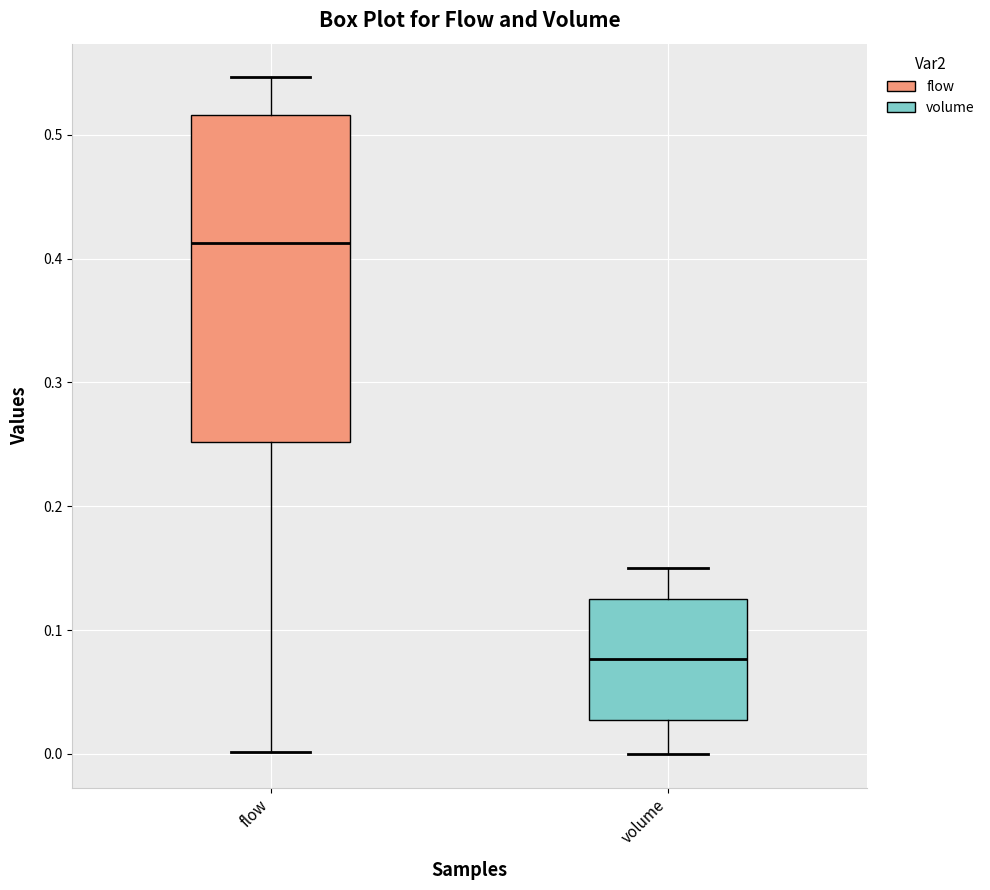

Where does the lower whisker of the box for volume end on the y-axis? The values are not printed on the chart, so give them approximately, as read against the axis.

0.00